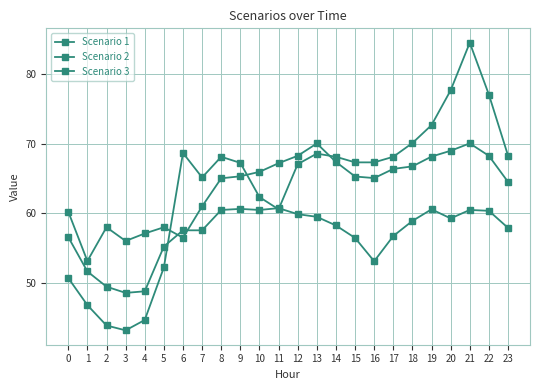

At which label is Scenario 1 closest to 54?

16